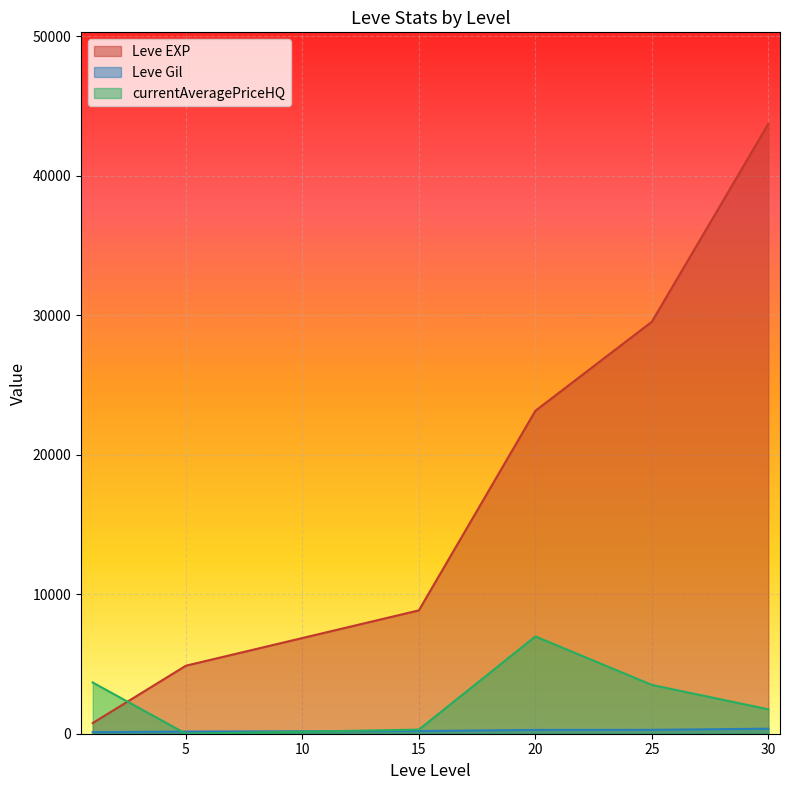

Which category has the lowest value in the Leve EXP series?

1